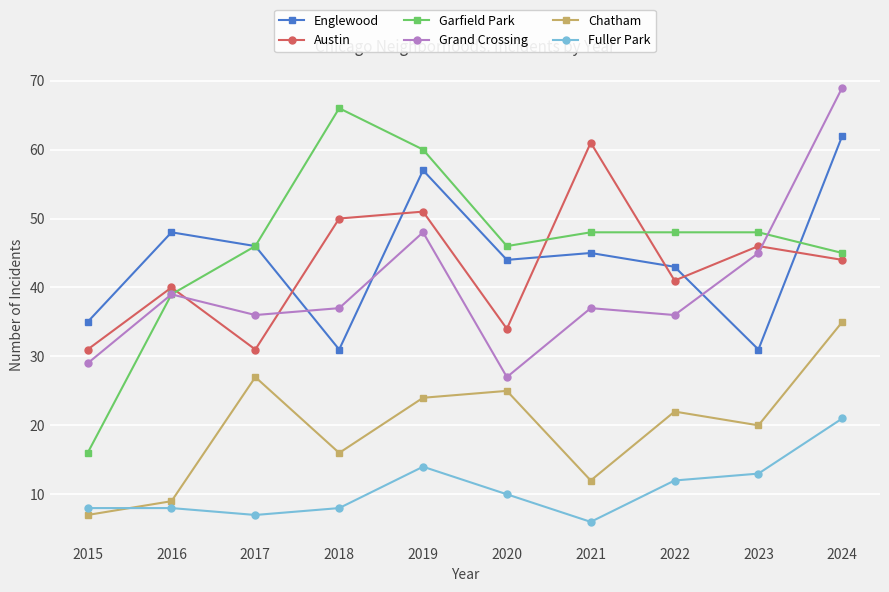

Which series ends up on top after the final intersection of Englewood and Austin?

Englewood